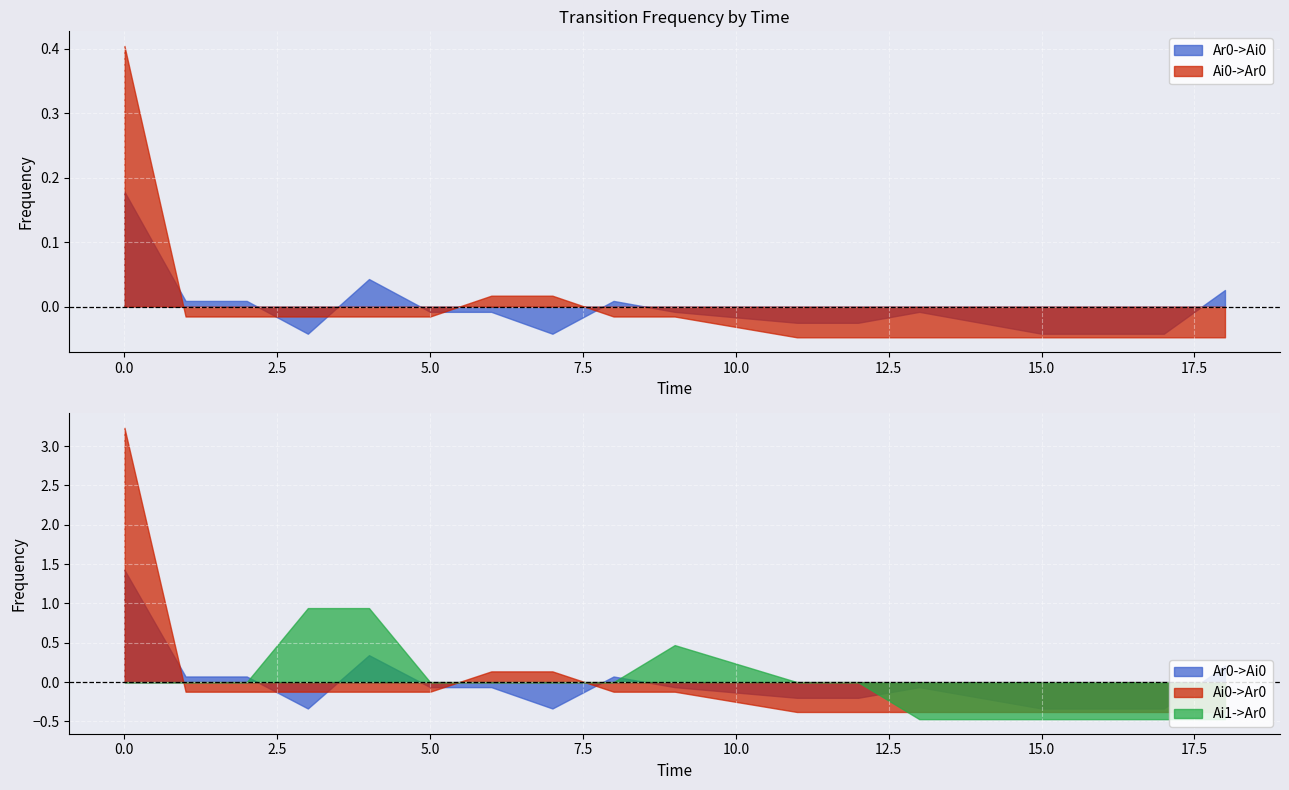

Is it true that Ai0->Ar0 equals 0.0 at 9?

True